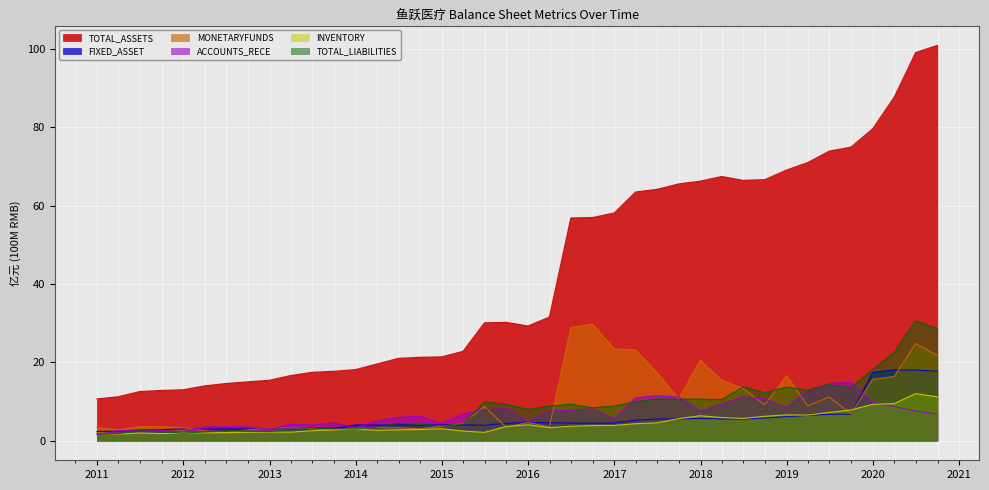

How many interior local valleys does the ACCOUNTS_RECE series have?

10